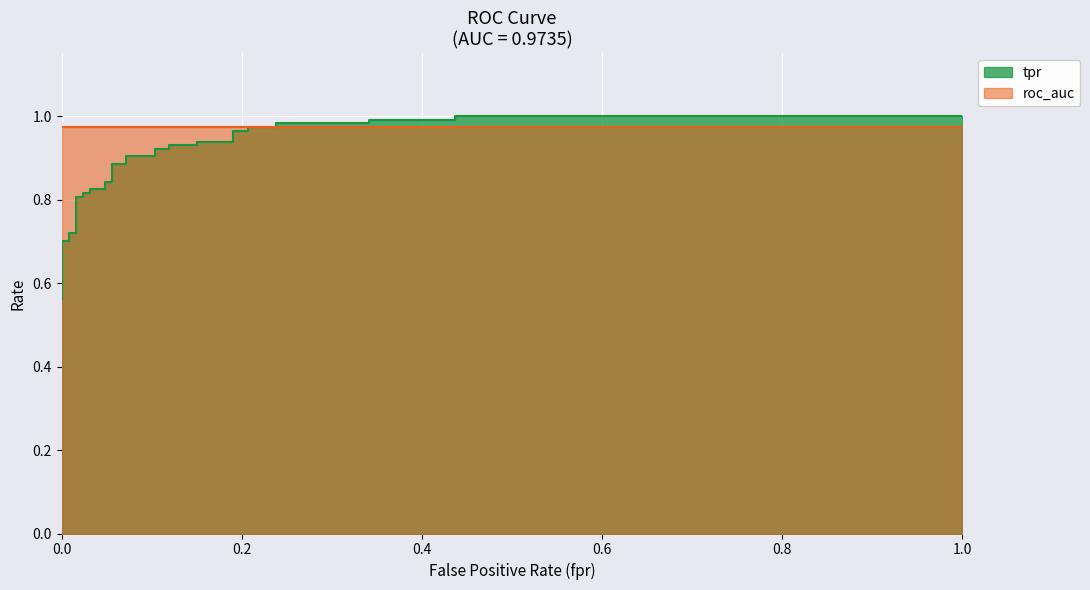

The value at 1.0 is 1.0. True or false?

True